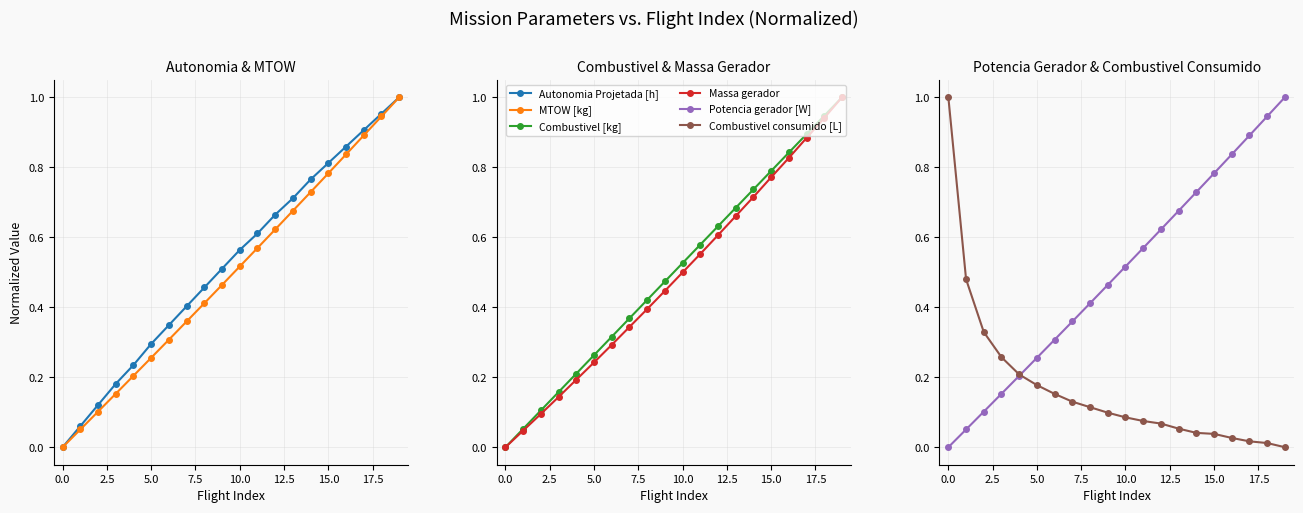

How many series are shown in this chart?

6